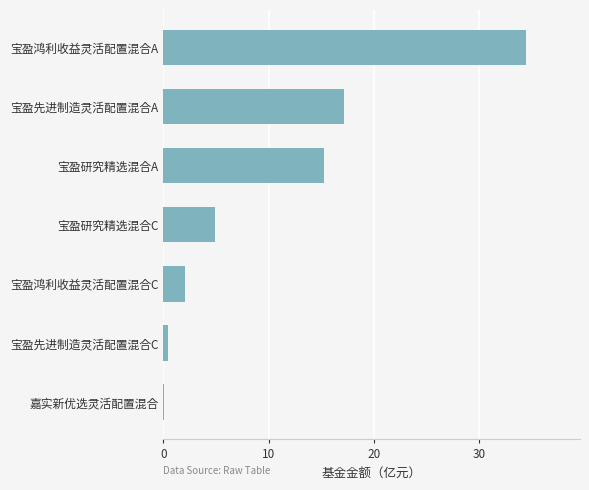

Between 宝盈先进制造灵活配置混合C and 宝盈鸿利收益灵活配置混合C, which is larger?

宝盈鸿利收益灵活配置混合C